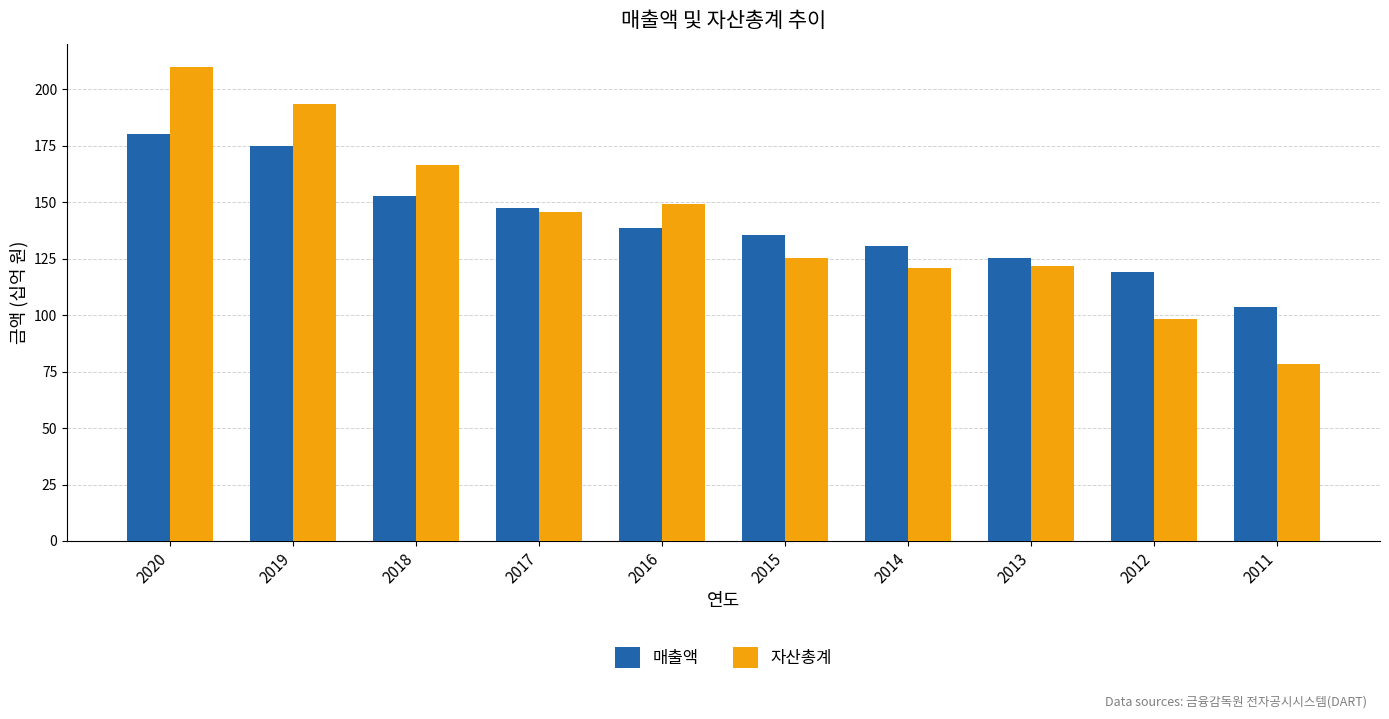

Reading left to right, list all the values displayed in this chart.

매출액: 180.0	175.0	152.7	147.4	138.6	135.5	130.5	125.3	119.2	103.3
자산총계: 209.6	193.4	166.3	145.6	149.0	125.4	120.8	121.9	98.4	78.5